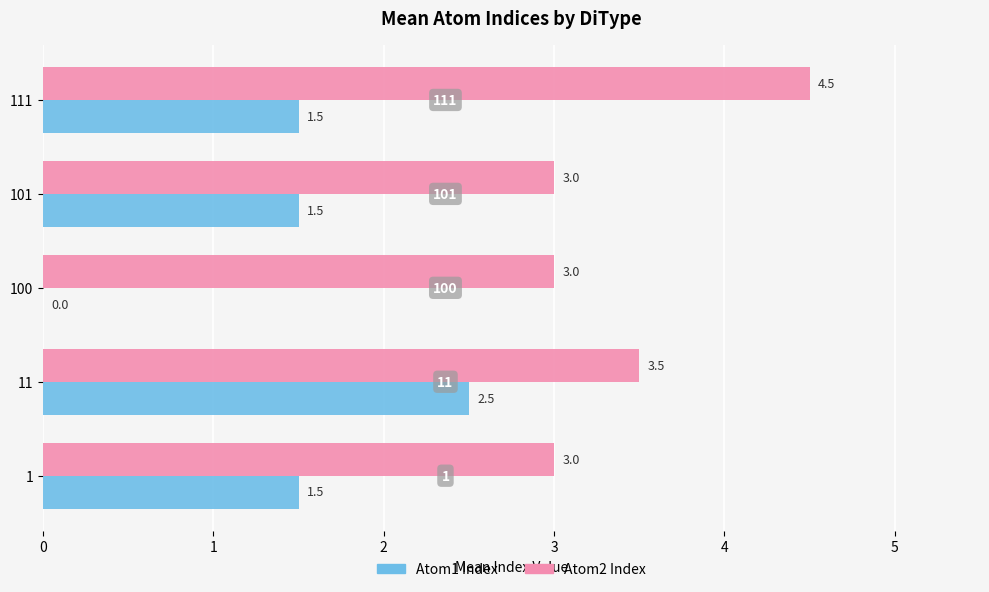

Which category has the highest value in the Atom1 Index series?

11